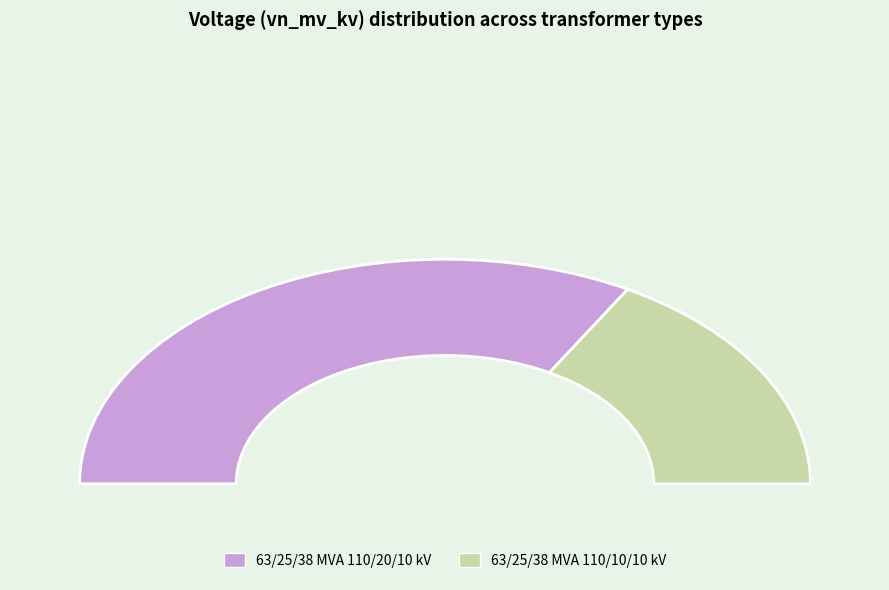

To the nearest percent, what is the difference between the largest and smallest slice percentages?

33%